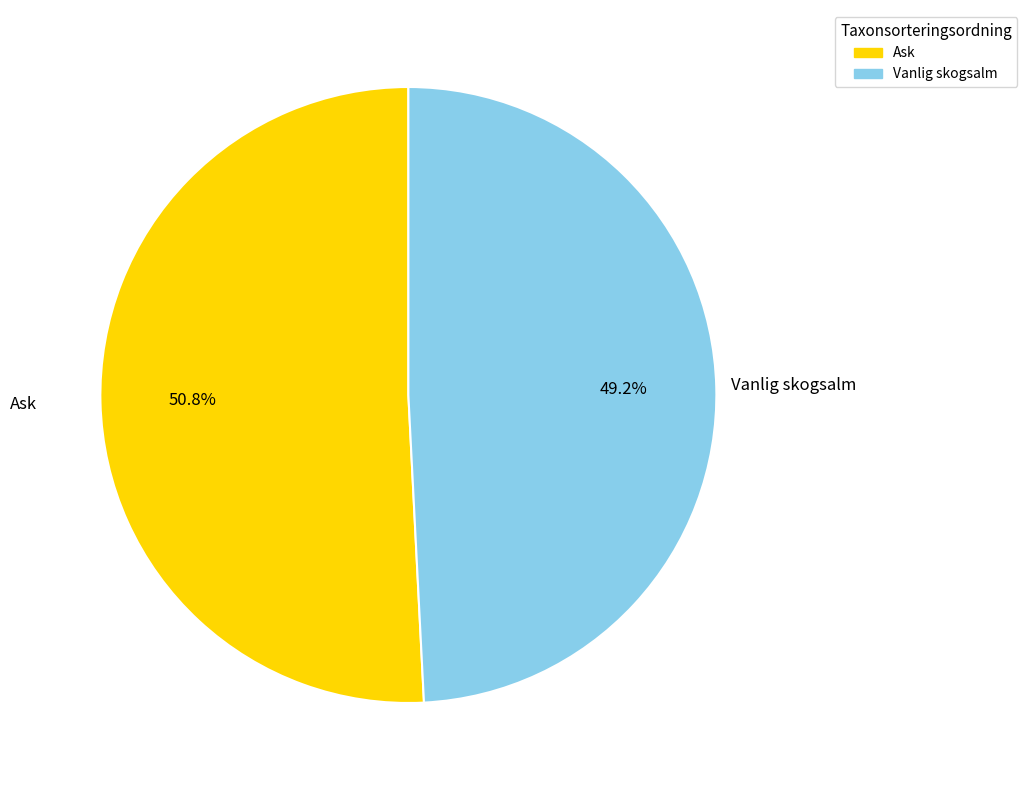

How much of the chart is everything except Vanlig skogsalm?

50.8%